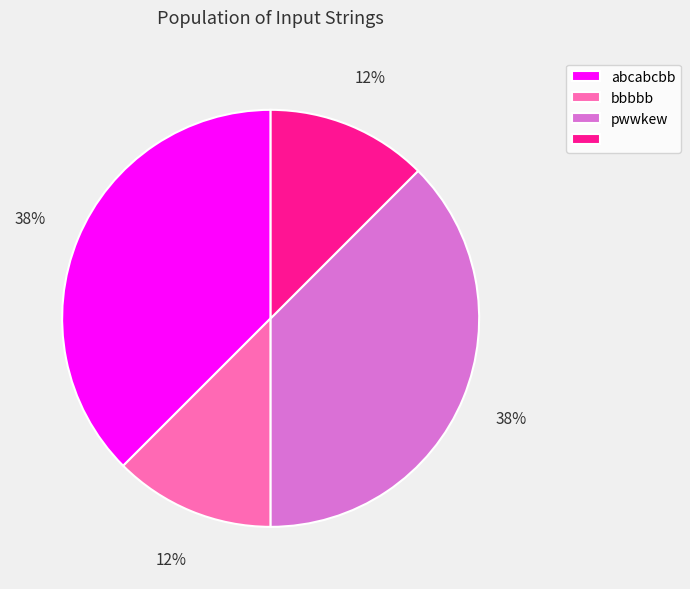

How many slices are in this pie chart?

4